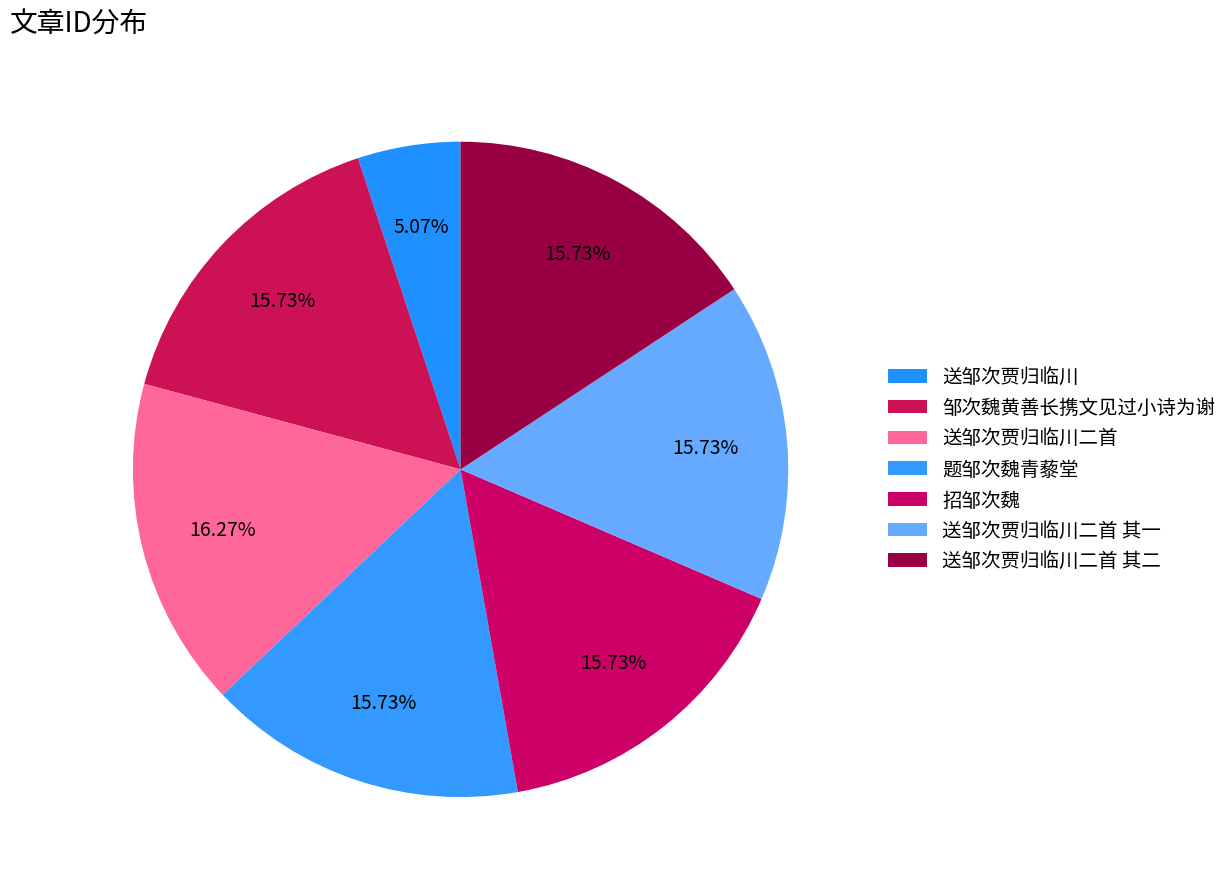

Is it true that 送邹次贾归临川二首 其二 is 9% of the pie?

False